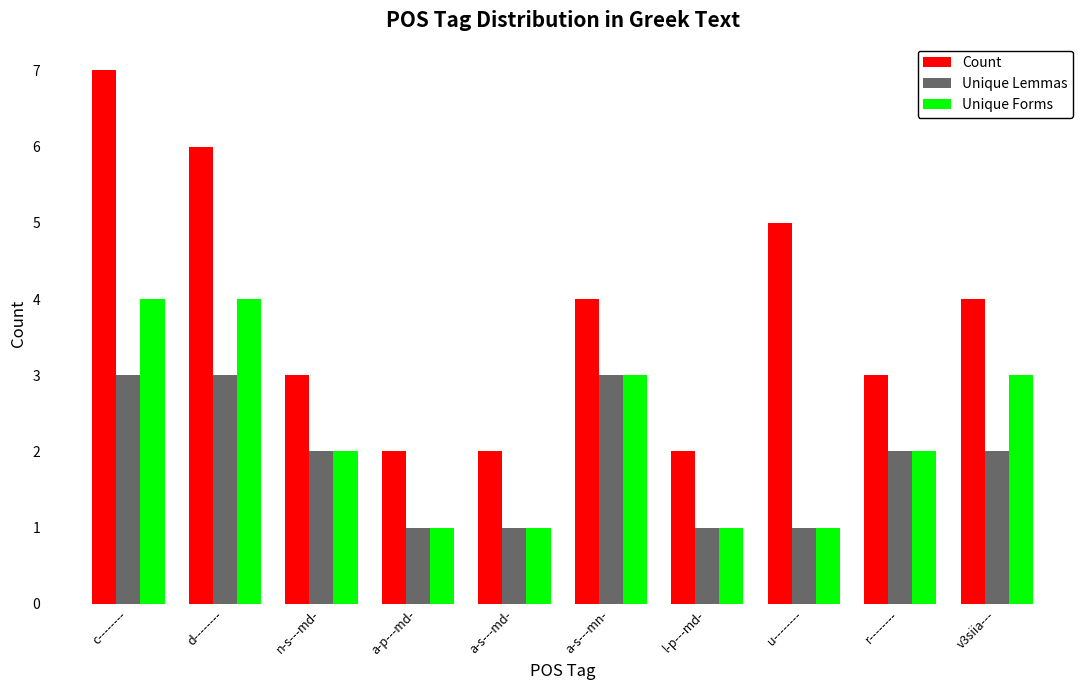

Reading left to right, transcribe all the data shown in this chart.

Count: c--------=7	d--------=6	n-s---md-=3	a-p---md-=2	a-s---md-=2	a-s---mn-=4	l-p---md-=2	u--------=5	r--------=3	v3siia---=4
Unique Lemmas: c--------=3	d--------=3	n-s---md-=2	a-p---md-=1	a-s---md-=1	a-s---mn-=3	l-p---md-=1	u--------=1	r--------=2	v3siia---=2
Unique Forms: c--------=4	d--------=4	n-s---md-=2	a-p---md-=1	a-s---md-=1	a-s---mn-=3	l-p---md-=1	u--------=1	r--------=2	v3siia---=3